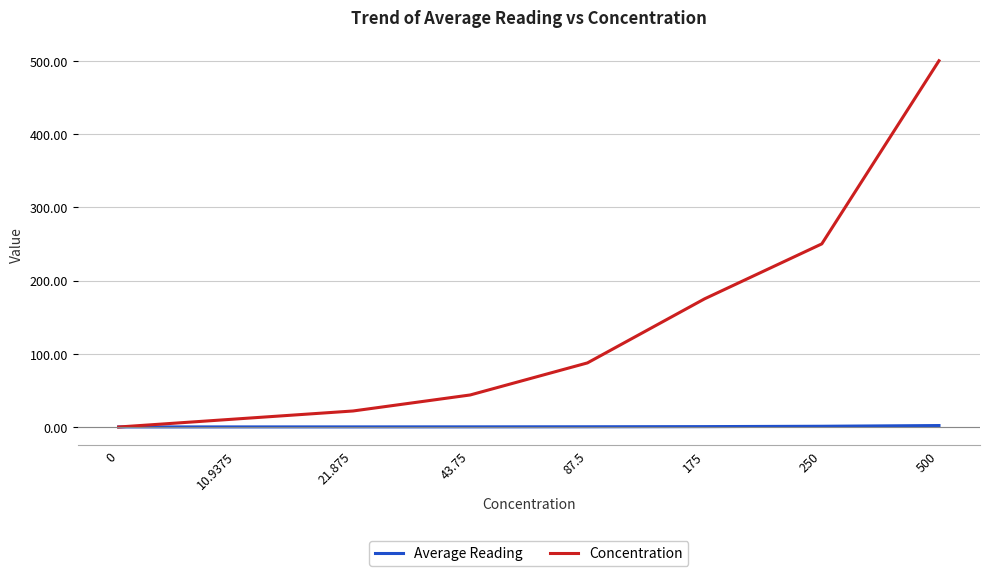

Count the number of data series in this chart.

2